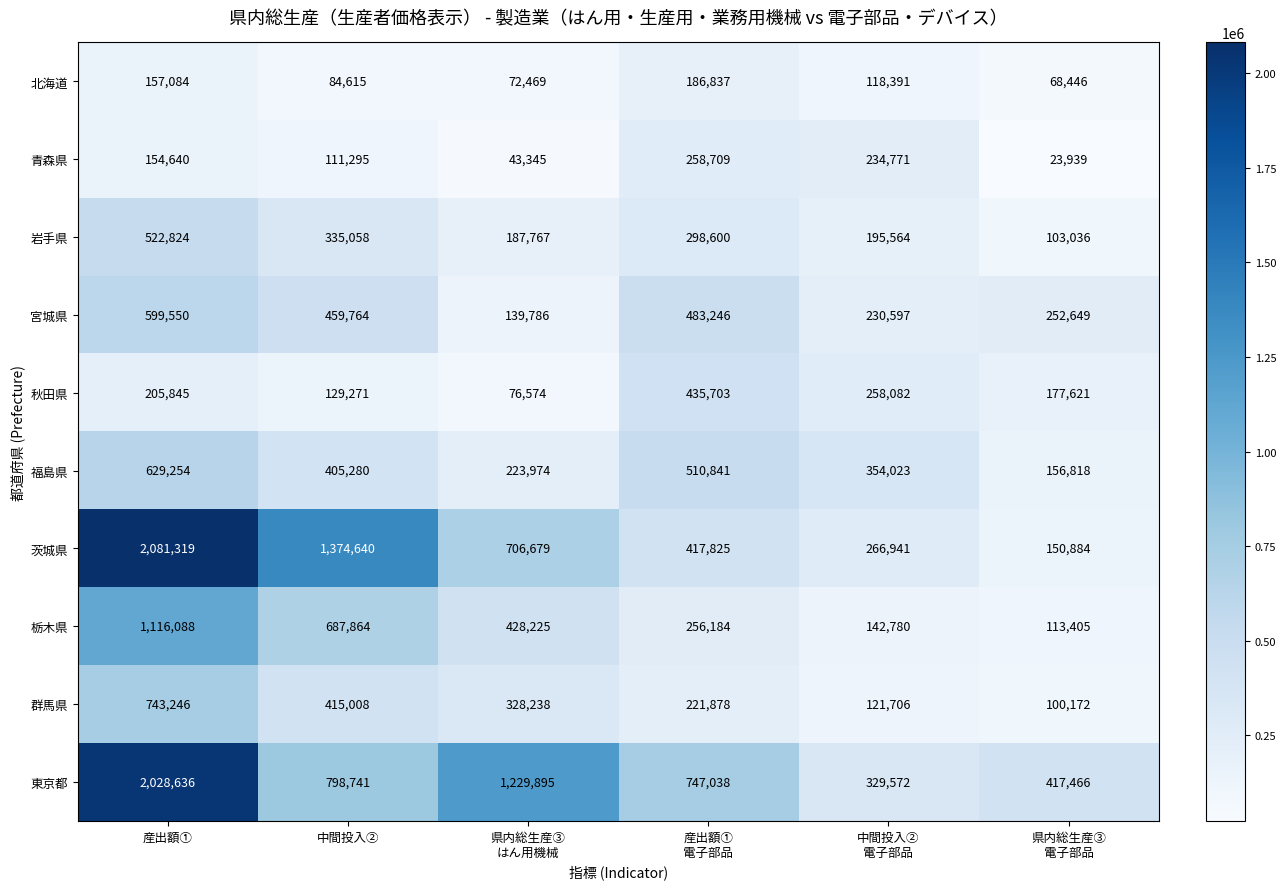

Is it true that 青森県 equals 169090 at 中間投入②?

False